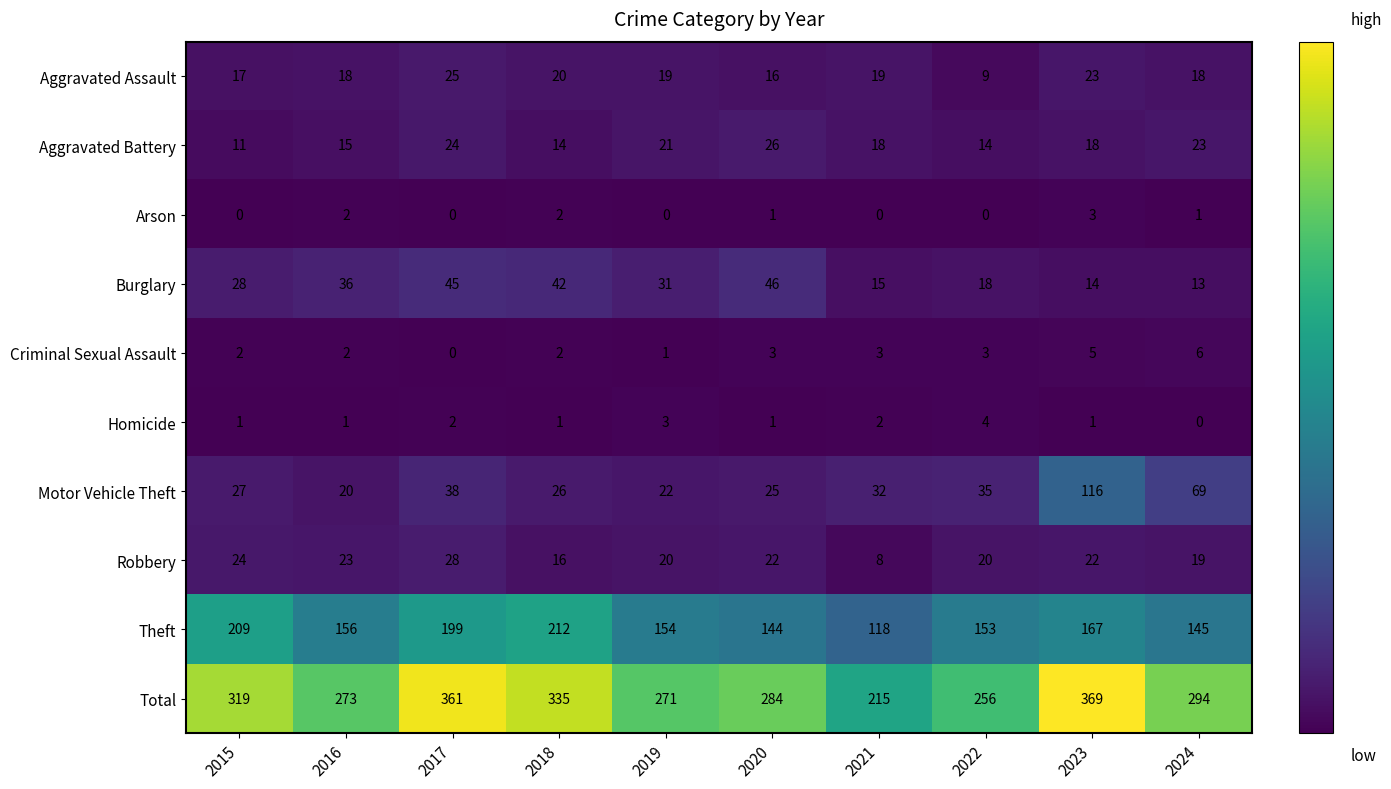

List the series in order of their peak value, lowest first.

Arson, Homicide, Criminal Sexual Assault, Aggravated Assault, Aggravated Battery, Robbery, Burglary, Motor Vehicle Theft, Theft, Total